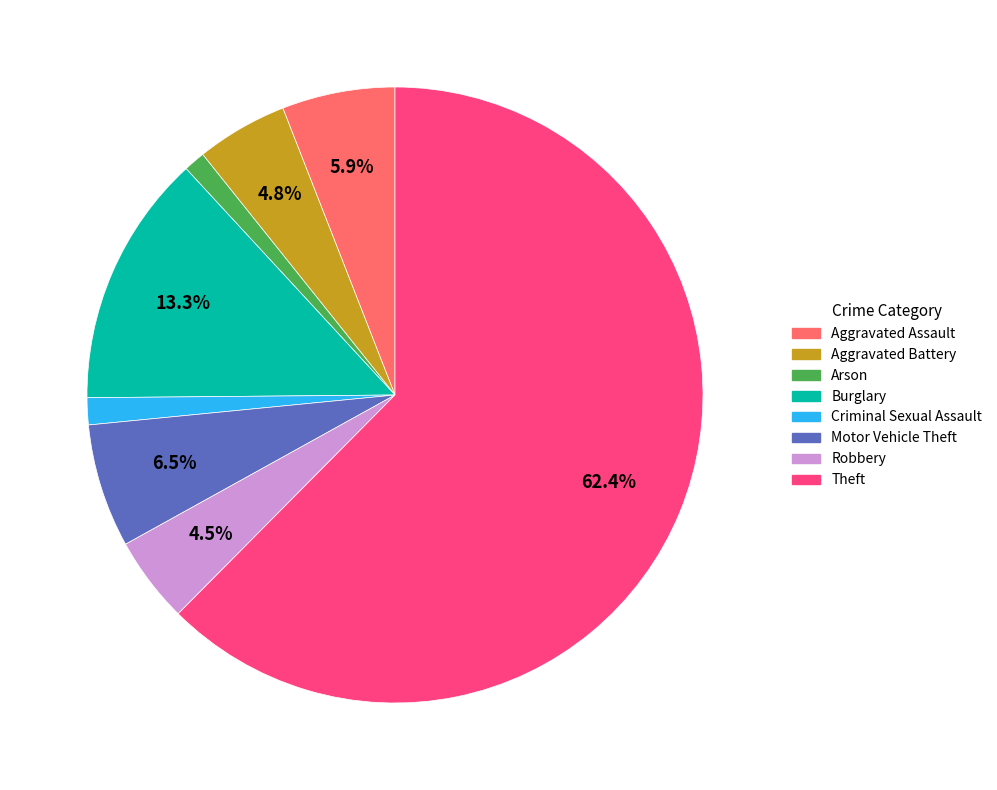

Count the number of slices in the pie.

8